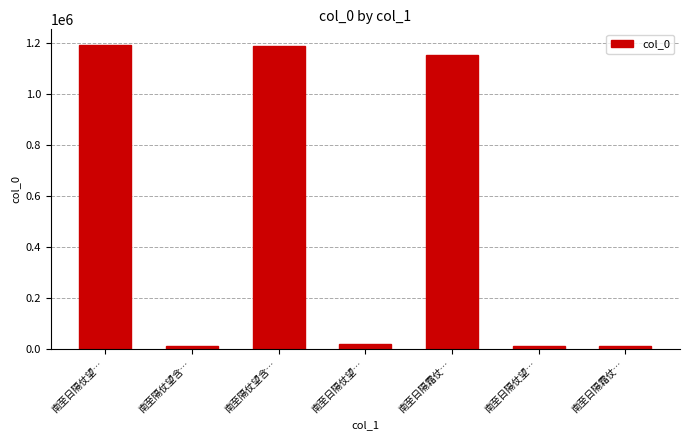

List the labels in order of value, largest first.

南至日隔仗望…, 南至隔仗望含…, 南至日隔霜仗…, 南至日隔仗望…, 南至隔仗望含…, 南至日隔仗望…, 南至日隔霜仗…